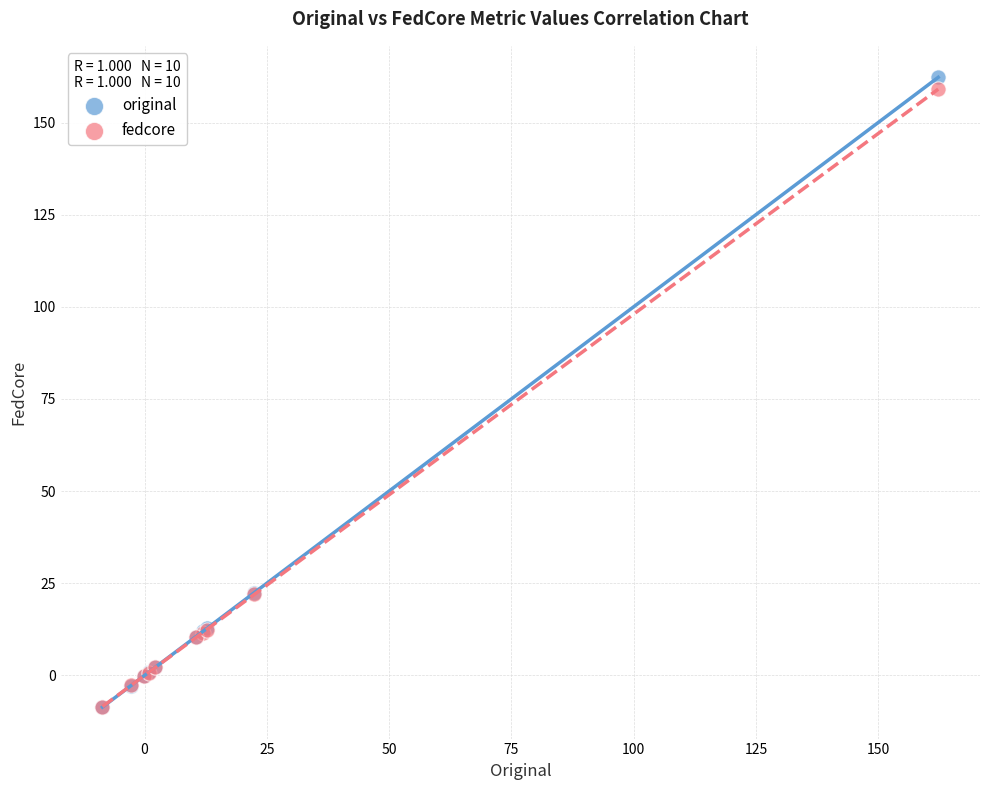

Which series reaches the maximum Y coordinate?

original